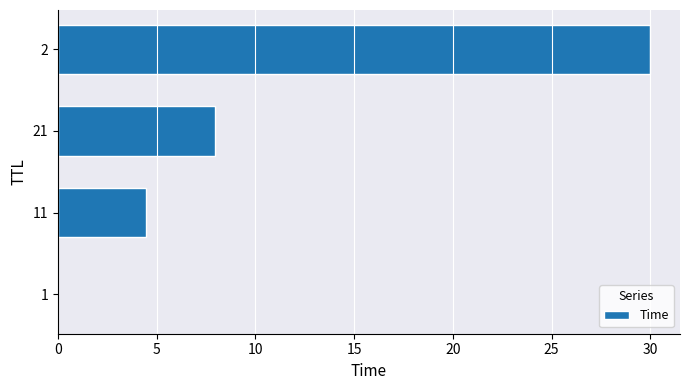

What is the maximum value shown in the chart?

30.0